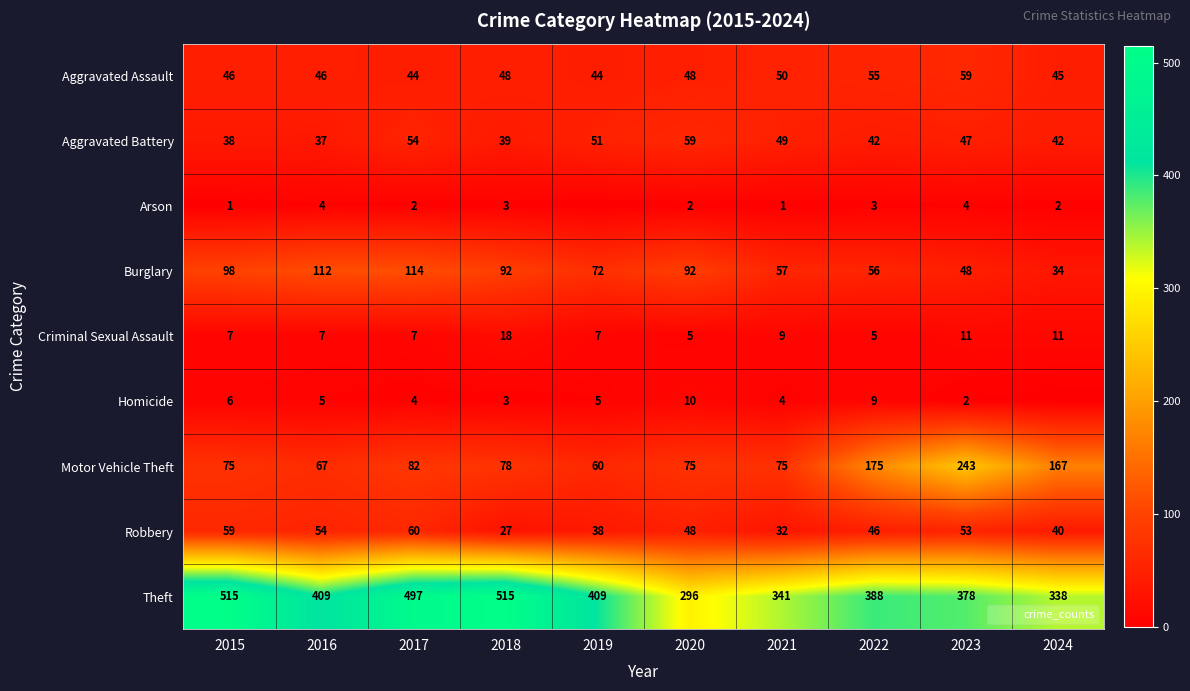

The value of Motor Vehicle Theft at 2018 is 78. True or false?

True